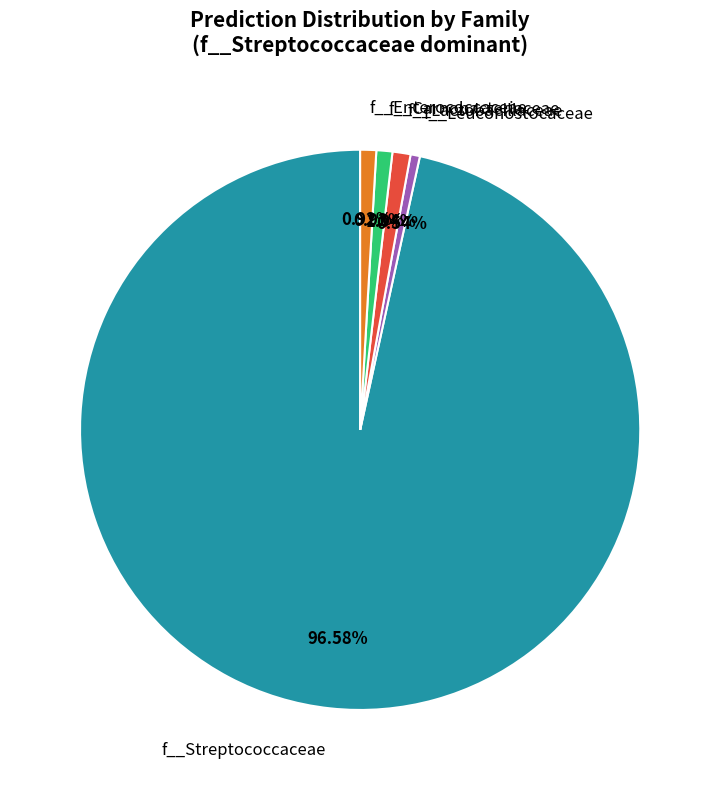

Which category has the biggest portion of the pie?

f__Streptococcaceae